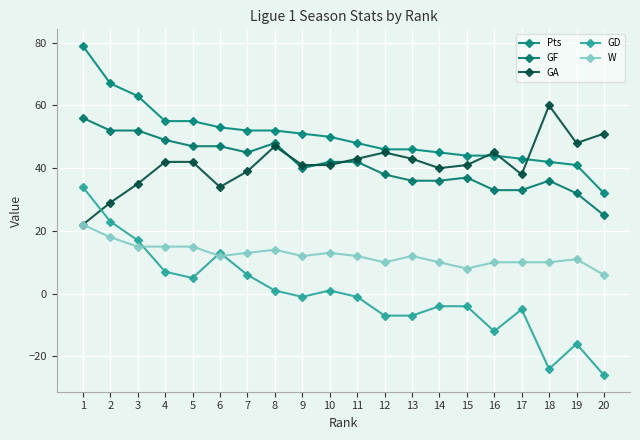

At which category is the sum across all series the highest?

1